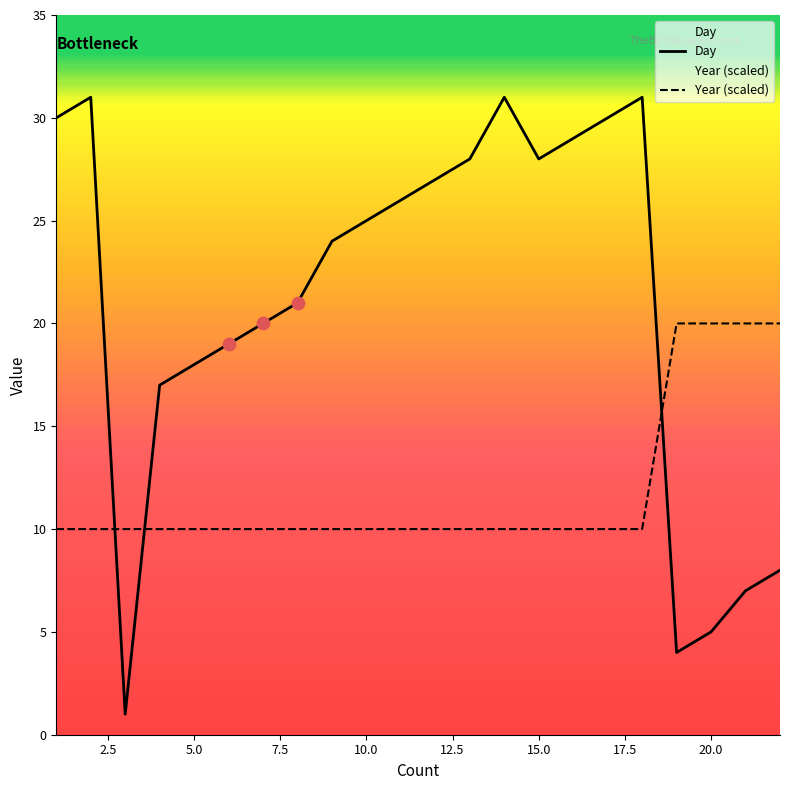

Which series reaches the maximum Y coordinate?

Day